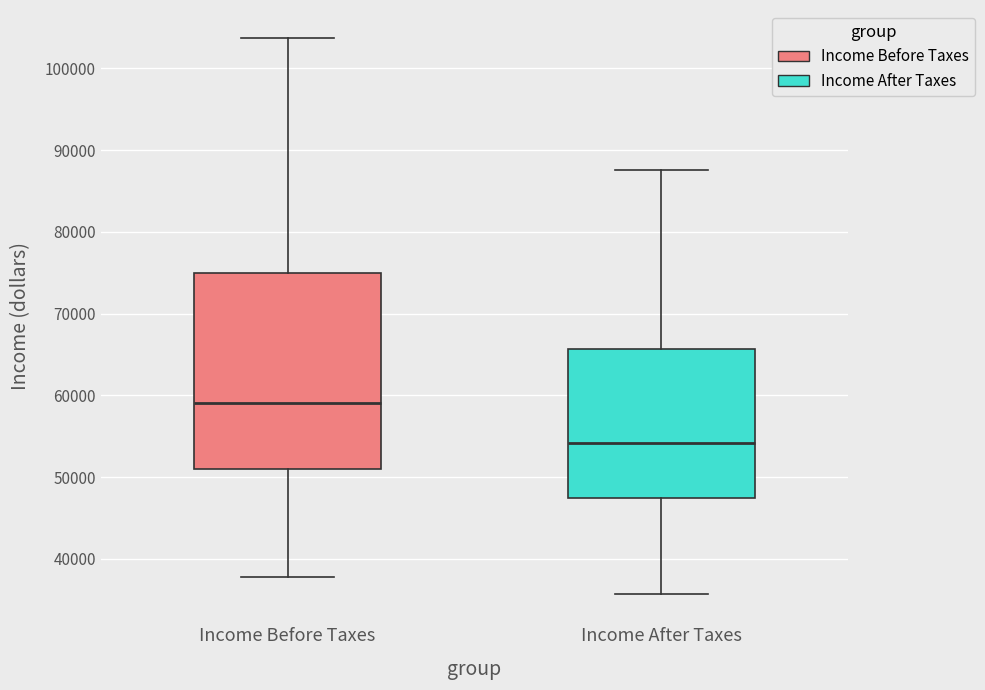

Where does the upper whisker of the box for Income After Taxes end on the y-axis? The values are not printed on the chart, so give them approximately, as read against the axis.

88000